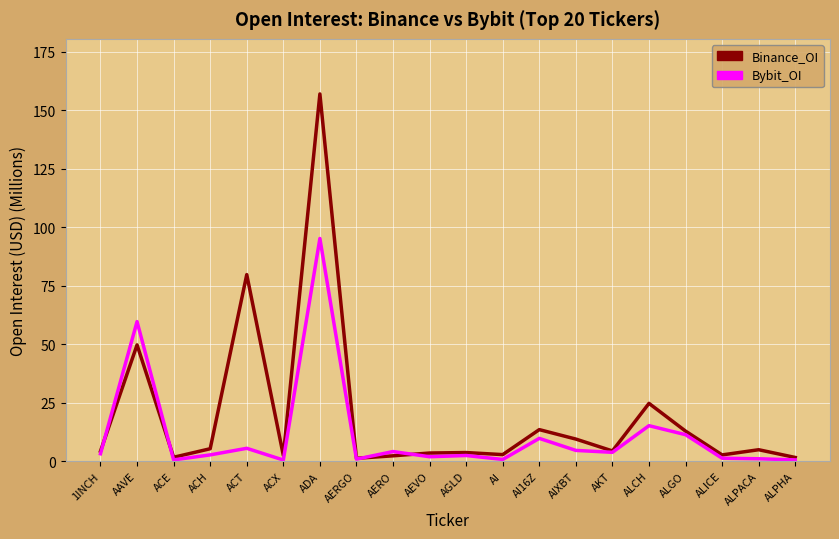

The value of Bybit_OI at ADA is 95.2. True or false?

True